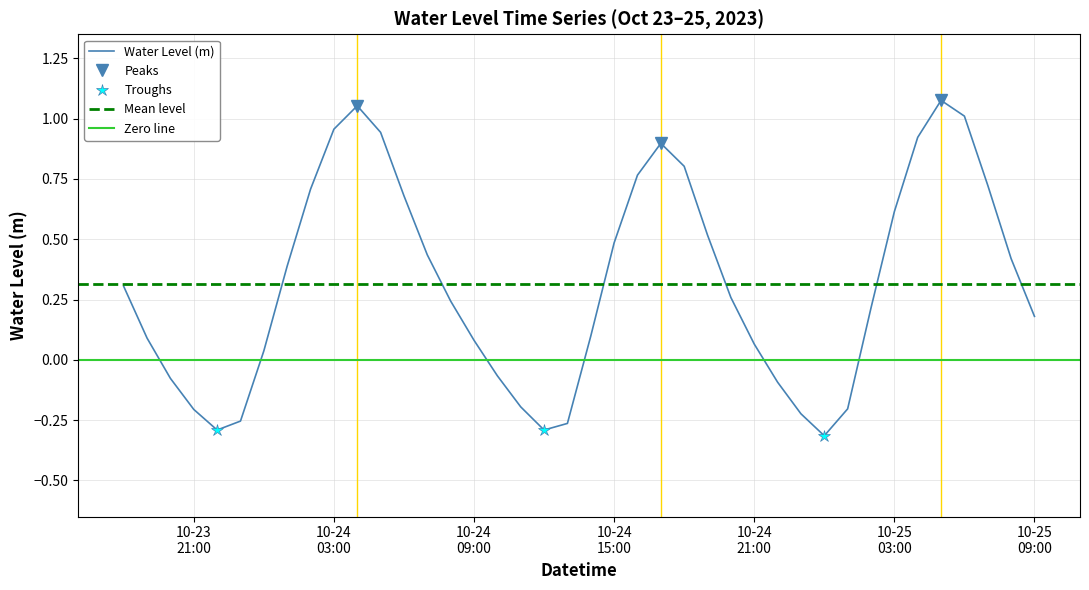

What is the average value?

0.3